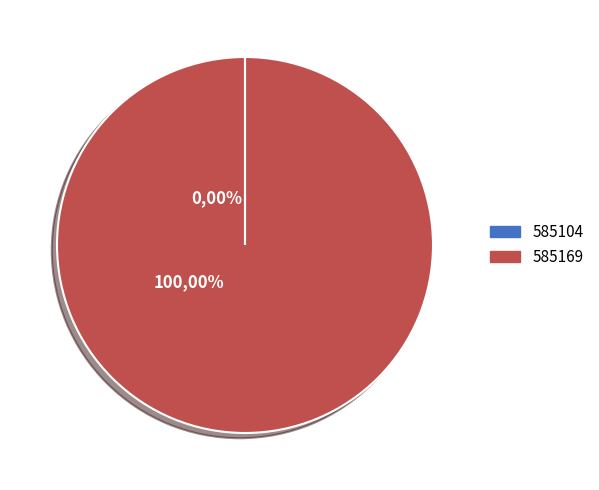

What is the majority slice?

585169